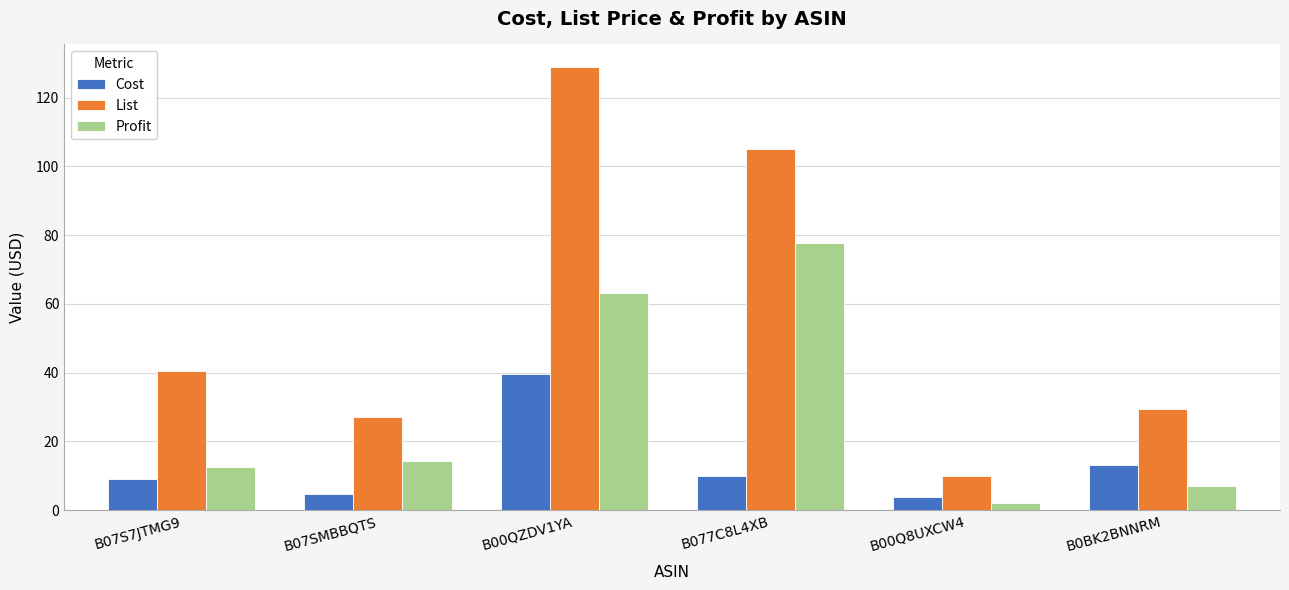

What is the difference between the Cost values at B07SMBBQTS and B07S7JTMG9?

4.4